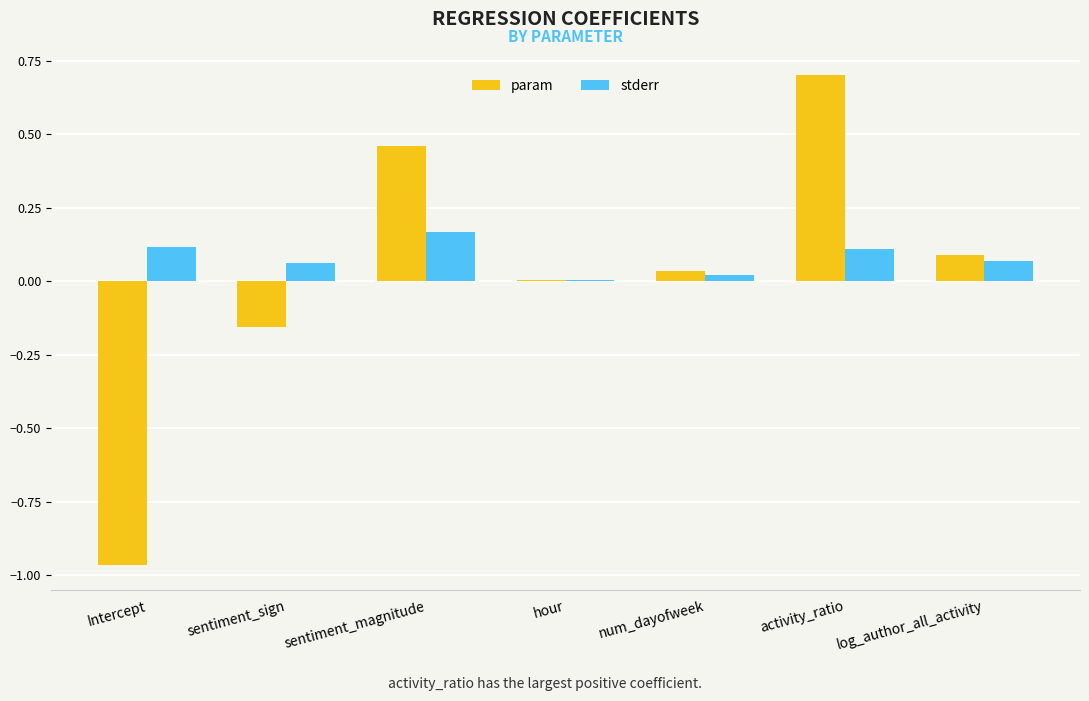

Which label corresponds to the smallest value in the chart?

Intercept